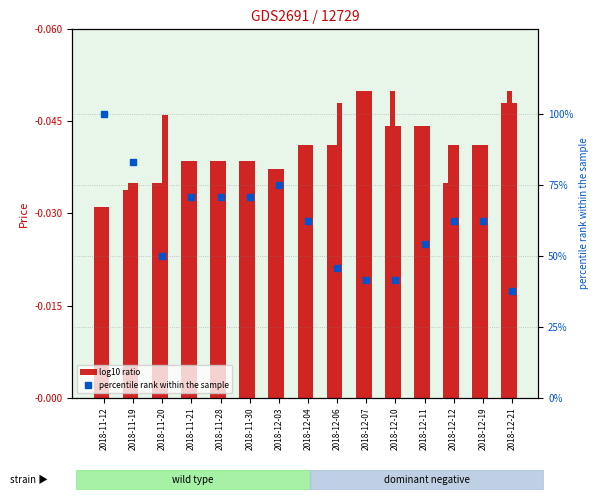

What is the lowest value of the open series?

0.6